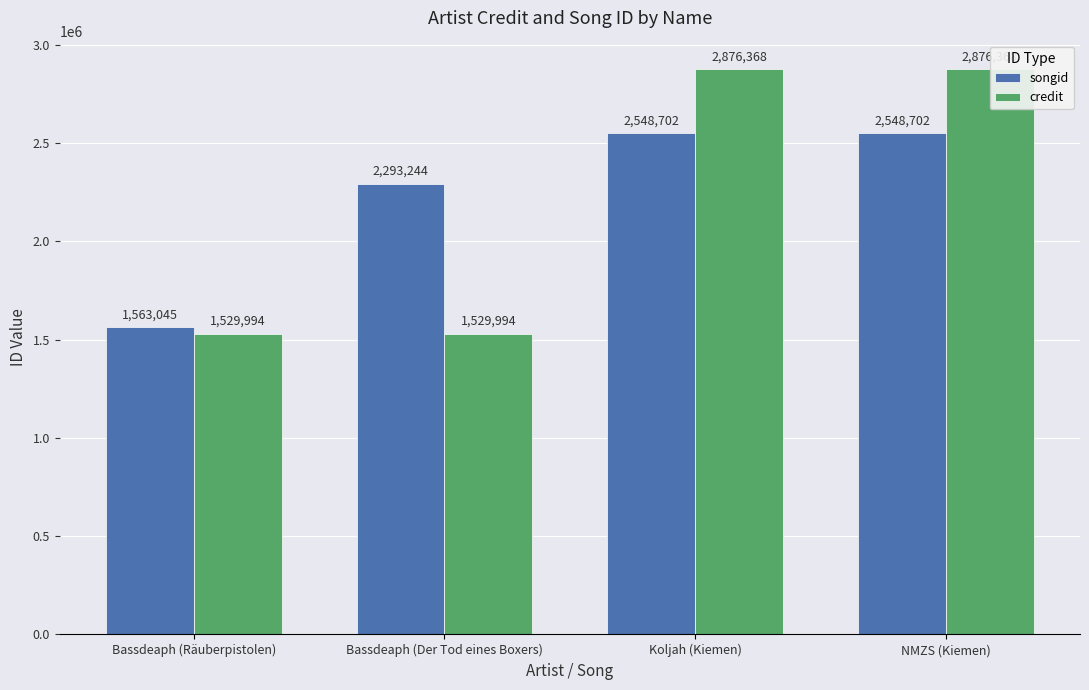

Reading right to left, list all the values displayed in this chart.

songid: 2548702	2548702	2293244	1563045
credit: 2876368	2876368	1529994	1529994